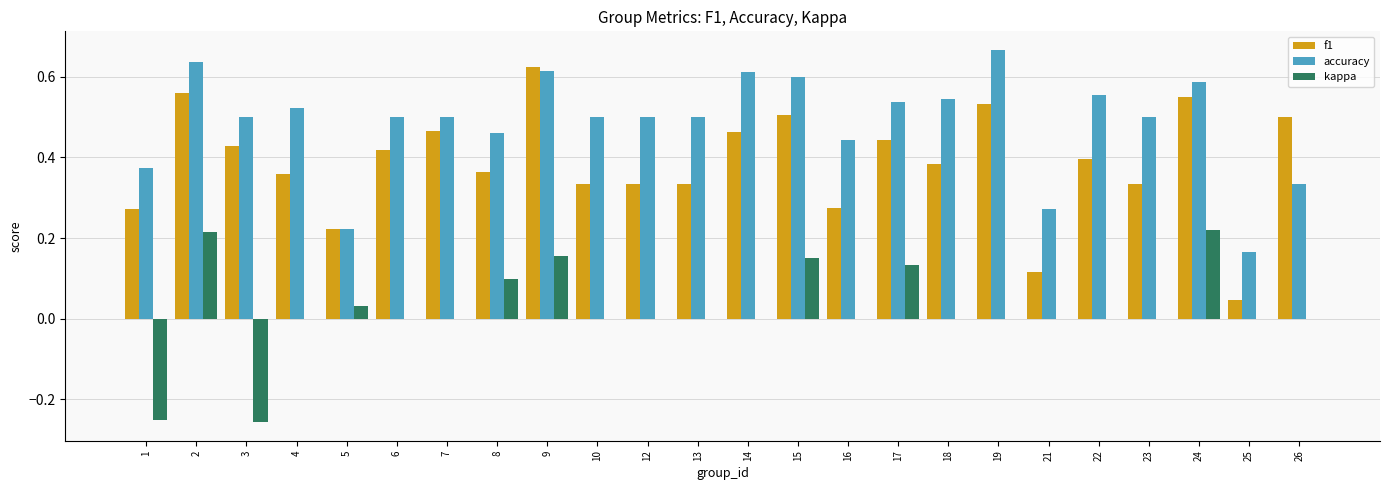

How many distinct data groups are displayed?

3